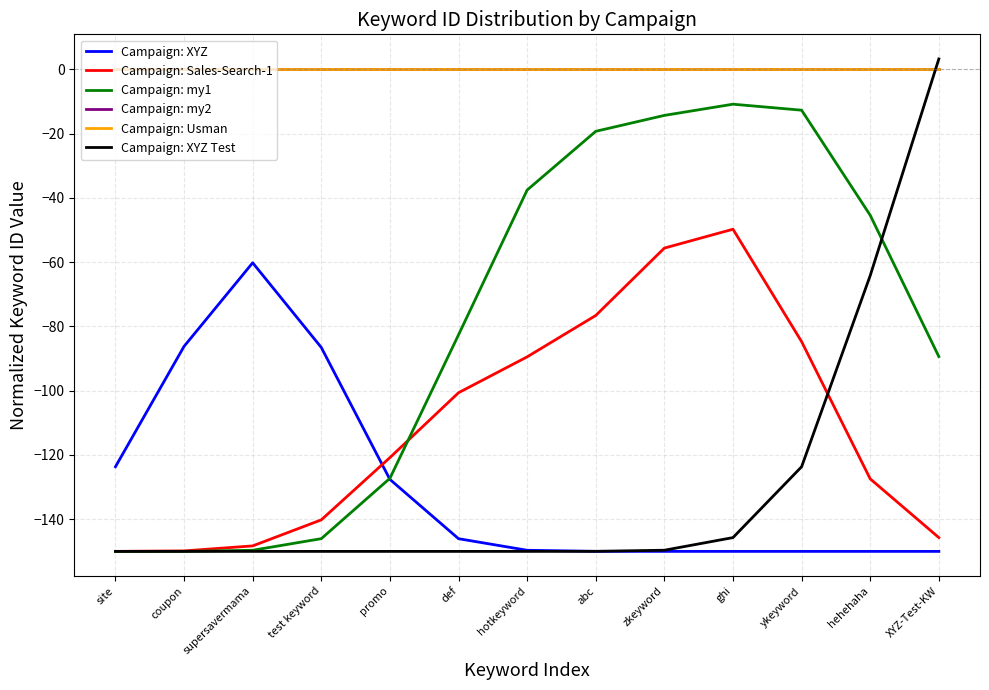

What position from the left is abc?

8